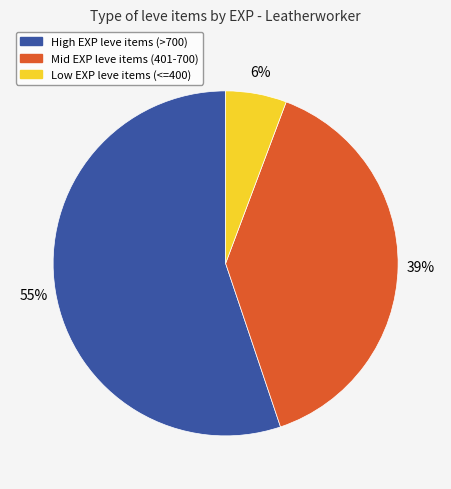

To the nearest percent, what is the average slice percentage?

33%